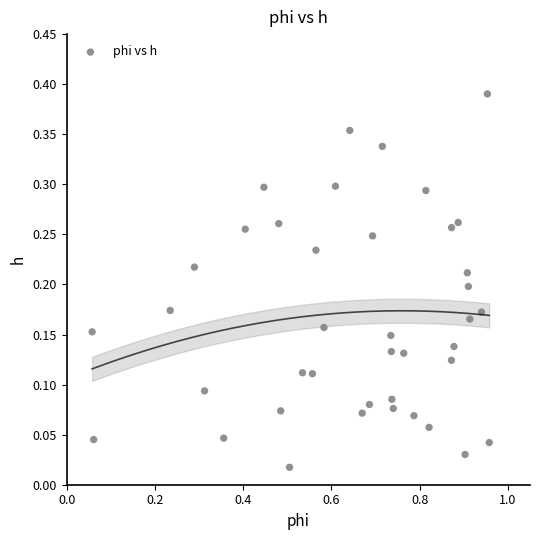

What is the range of X values (max minus min)?

0.9